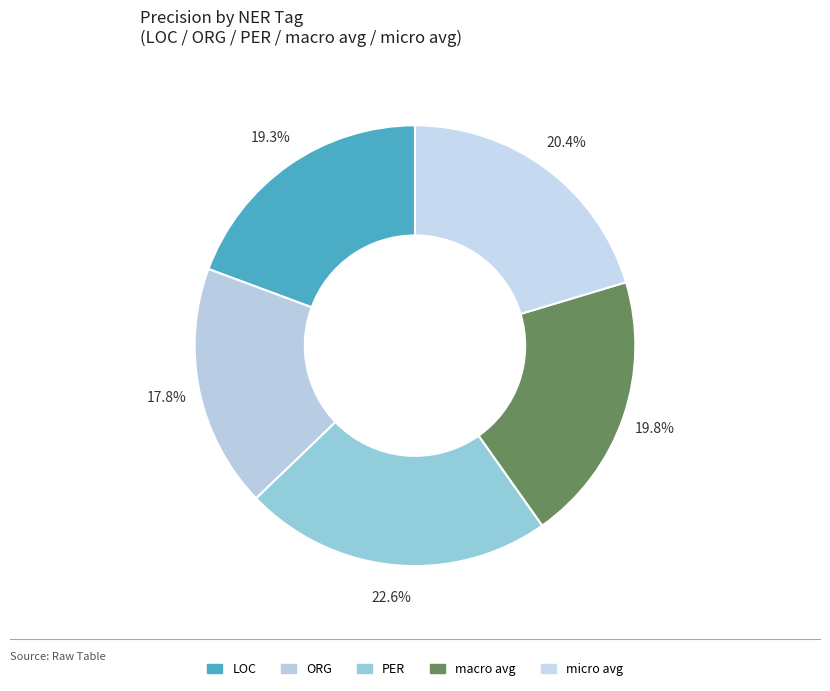

What percentage is the macro avg slice, to the nearest percent?

20%